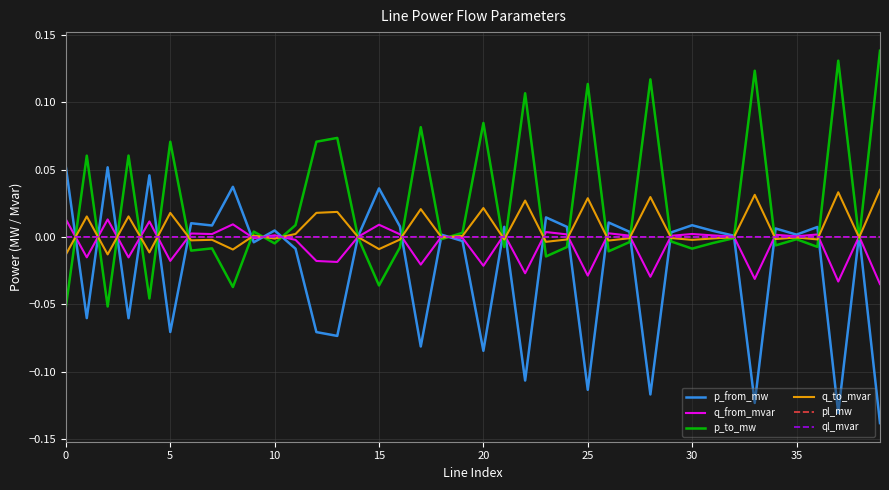

What is the value of the p_from_mw point at the 40th from the left?

-0.1